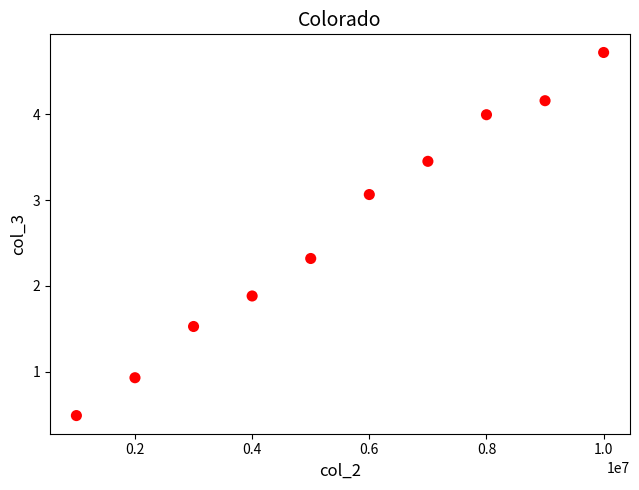

What Y value in the scatter plot is closest to 2?

1.9